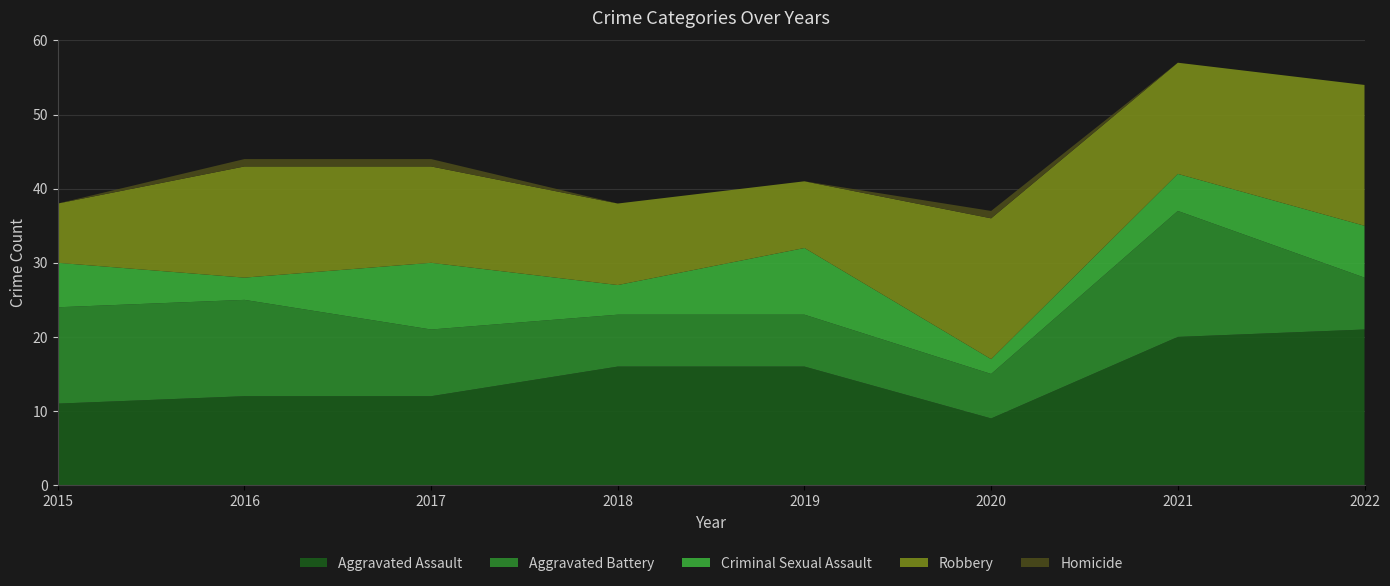

Reading right to left, extract all data points from this chart.

Aggravated Assault: 21	20	9	16	16	12	12	11
Aggravated Battery: 7	17	6	7	7	9	13	13
Criminal Sexual Assault: 7	5	2	9	4	9	3	6
Robbery: 19	15	19	9	11	13	15	8
Homicide: 0	0	1	0	0	1	1	0